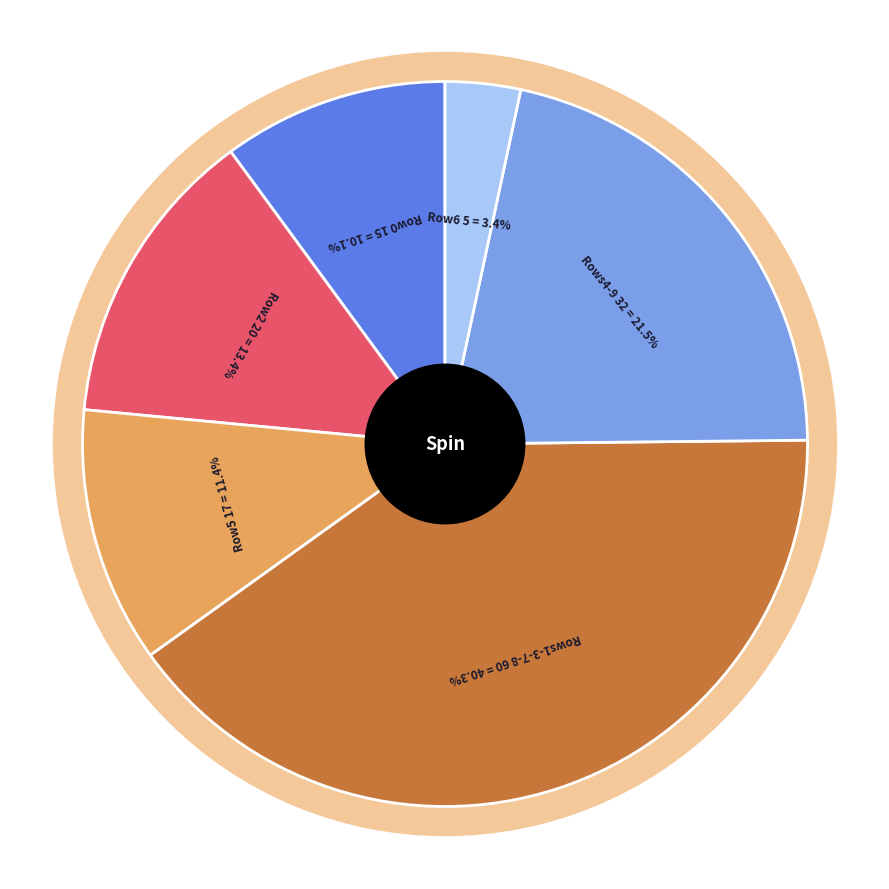

Does Row 1 account for over 50% of the chart?

No